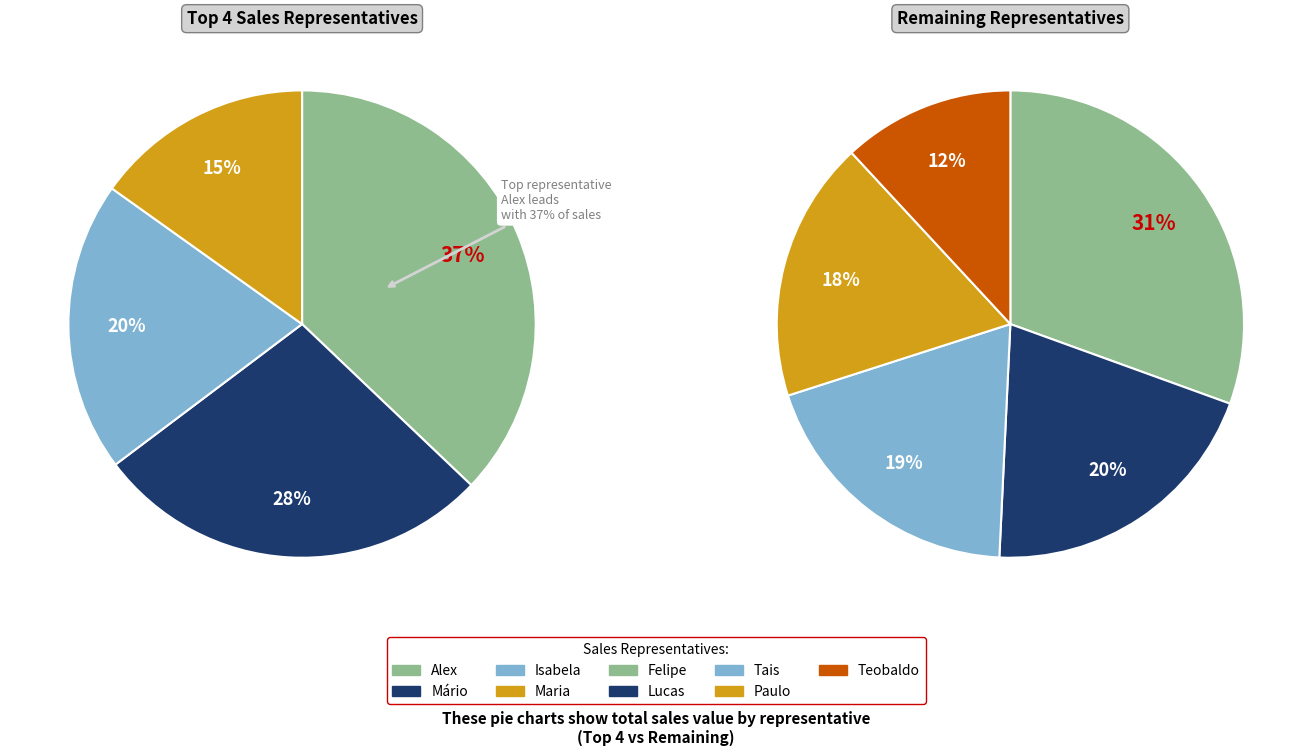

True or false: Lucas Souza accounts for 21% of the total.

False